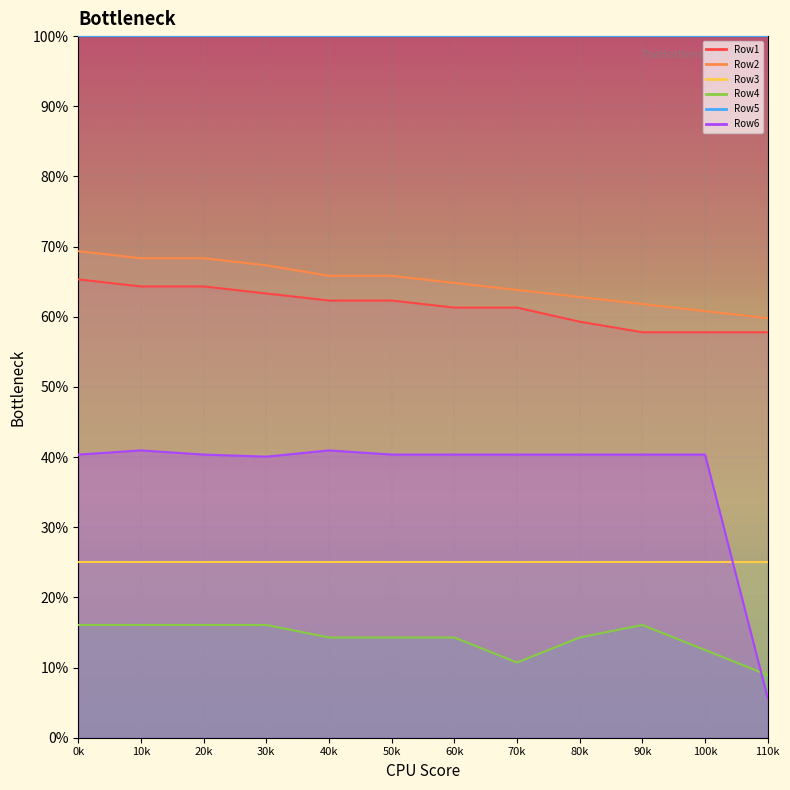

Is this an area chart (filled region under the line)?

No